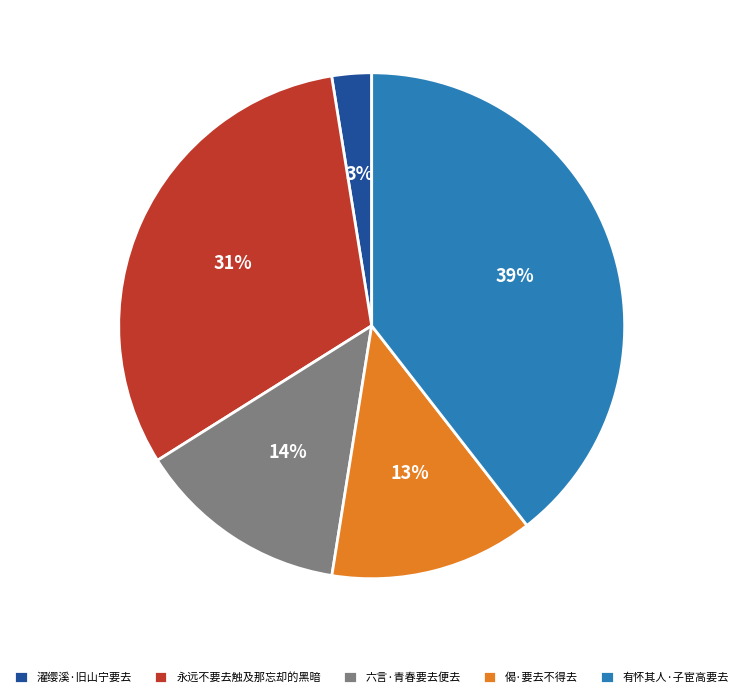

Is 六言·青春要去便去 the majority of the pie?

No